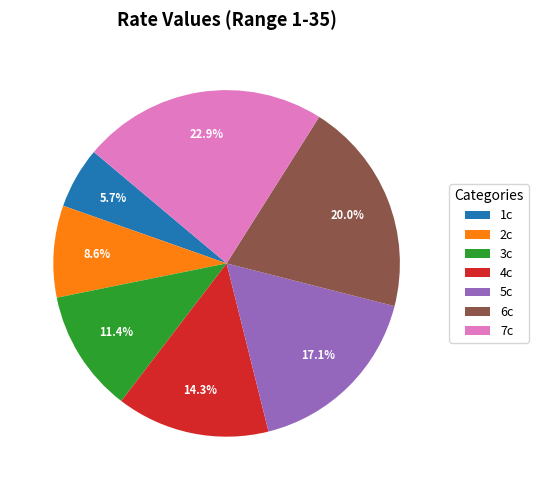

Which slice is the largest?

7c